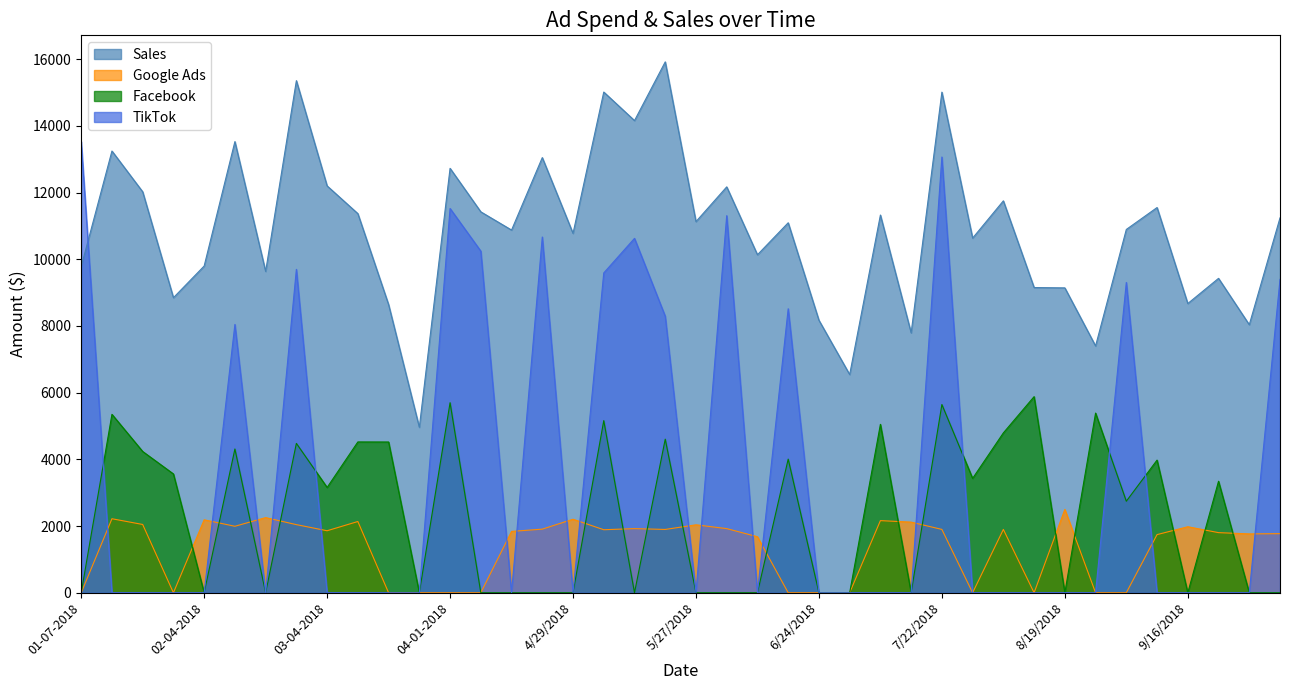

What is the difference between the maximum and minimum values in the Sales series?

10957.9